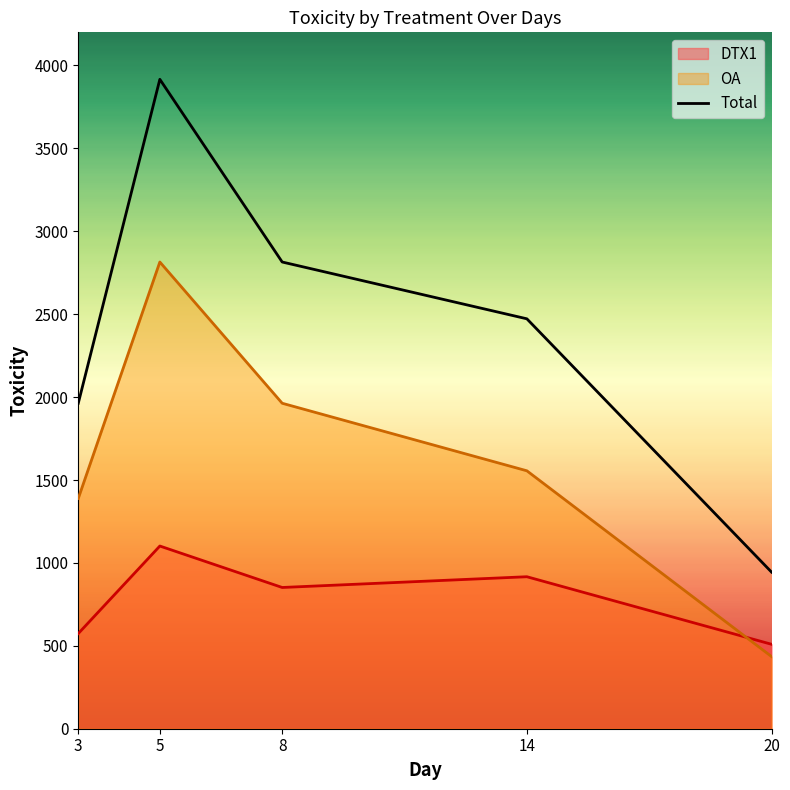

True or false: OA and Total cross at least once.

False